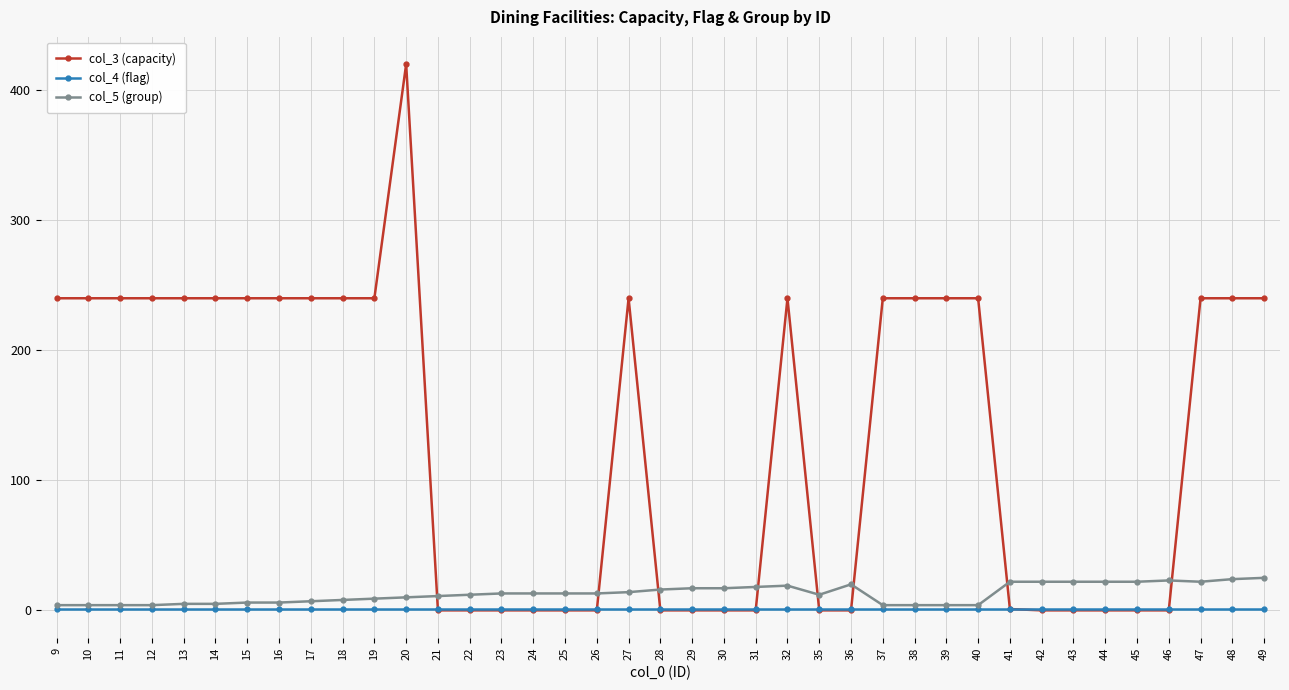

Is it true that col_3 (capacity) equals 201 at 46?

False